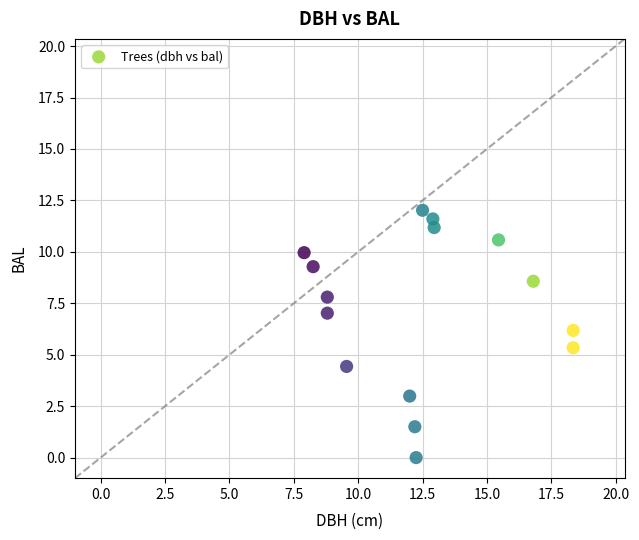

What is the range of Y values (max minus min)?

12.0